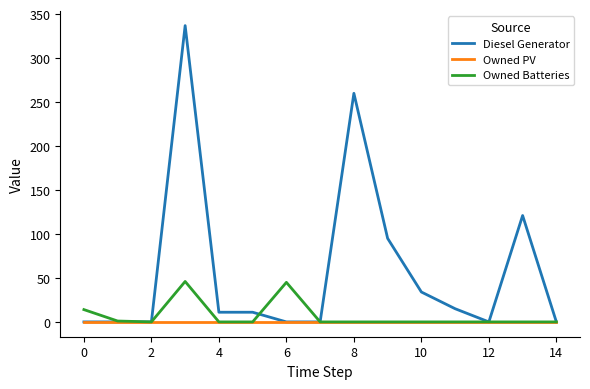

How many lines are shown in the chart?

3